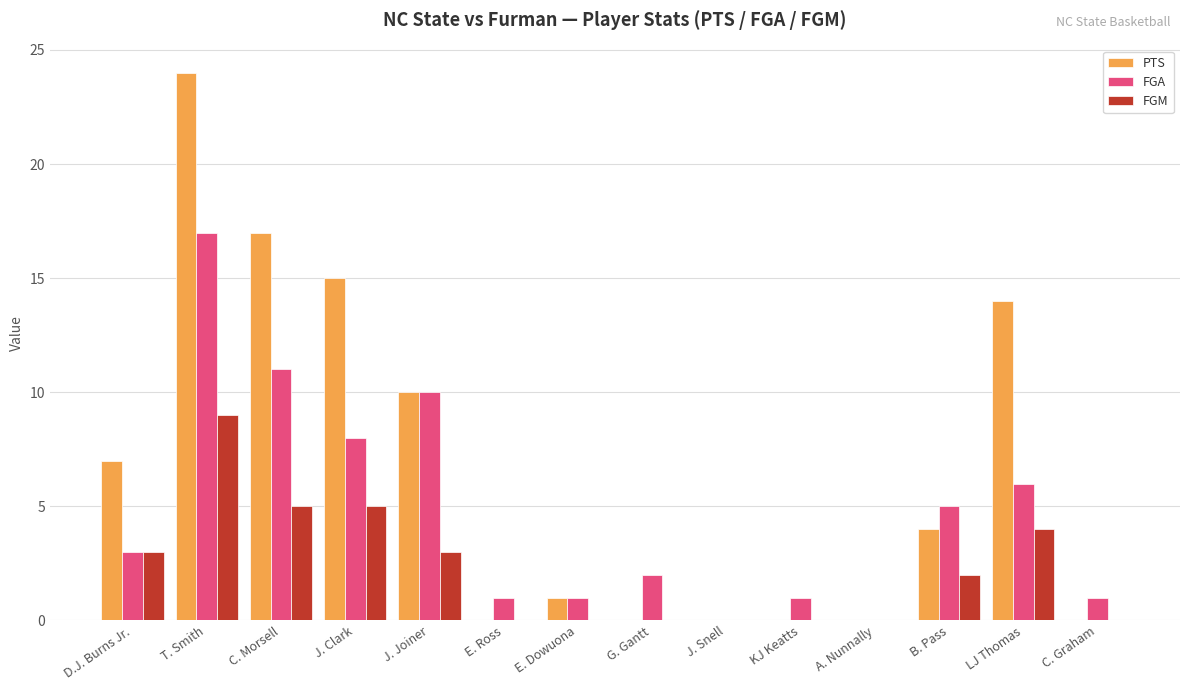

What is the sum of all PTS values?

92